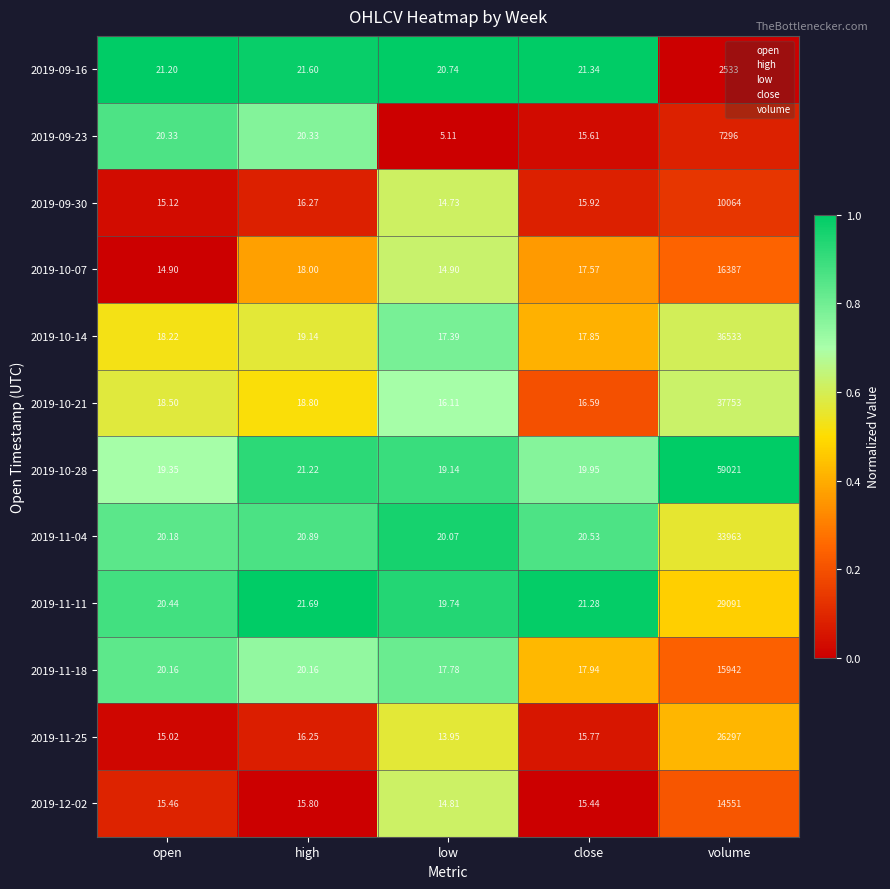

At which category is the sum across all series the highest?

volume